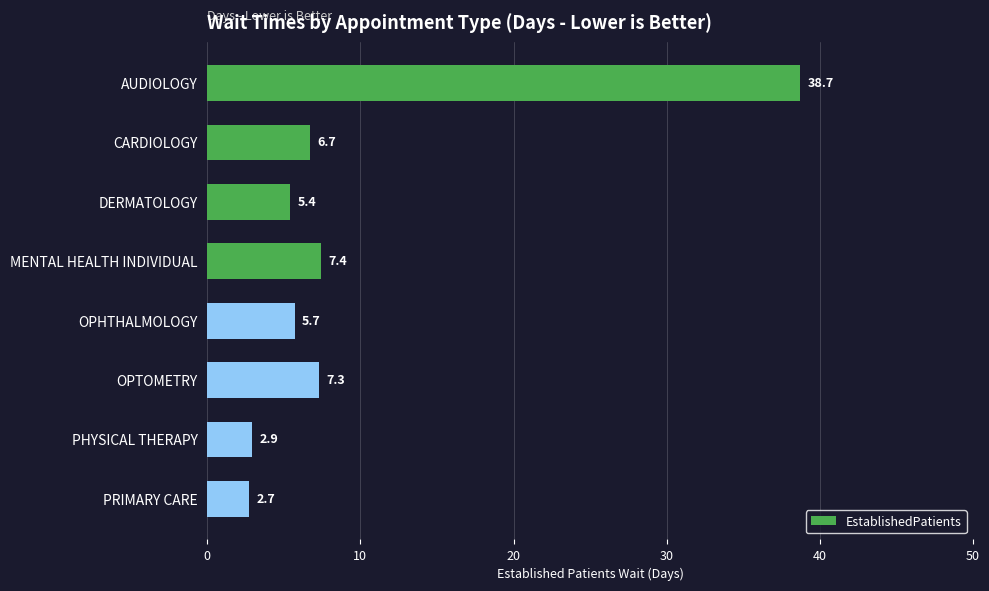

How many bars are there in total?

8